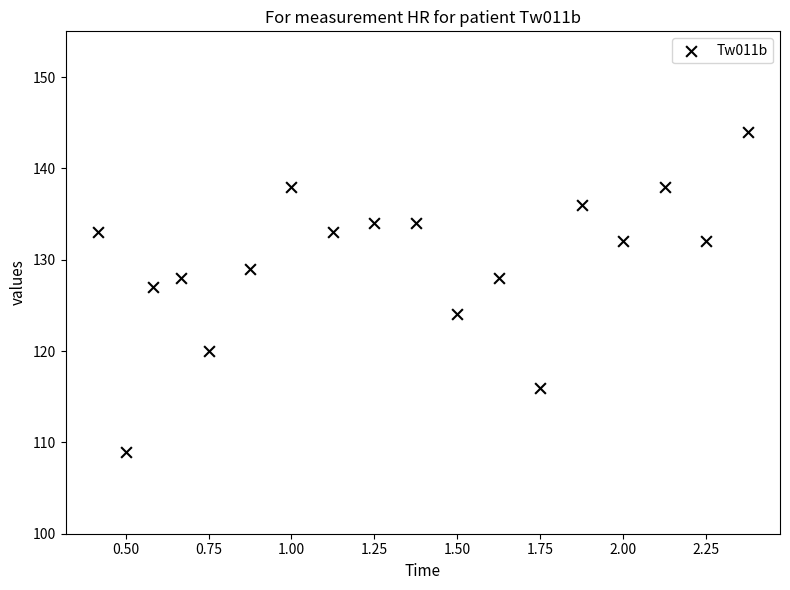

What Y value in the scatter plot is closest to 126?

127